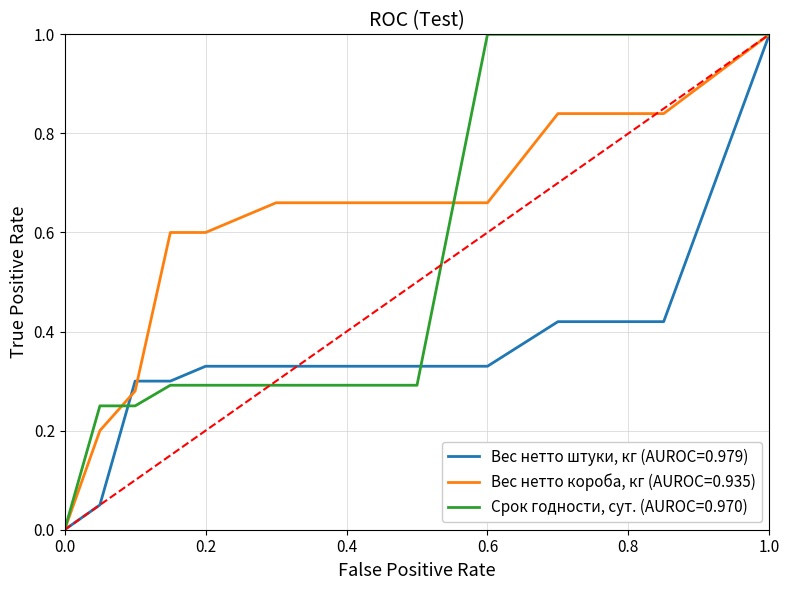

What is the greatest value displayed?

1.0